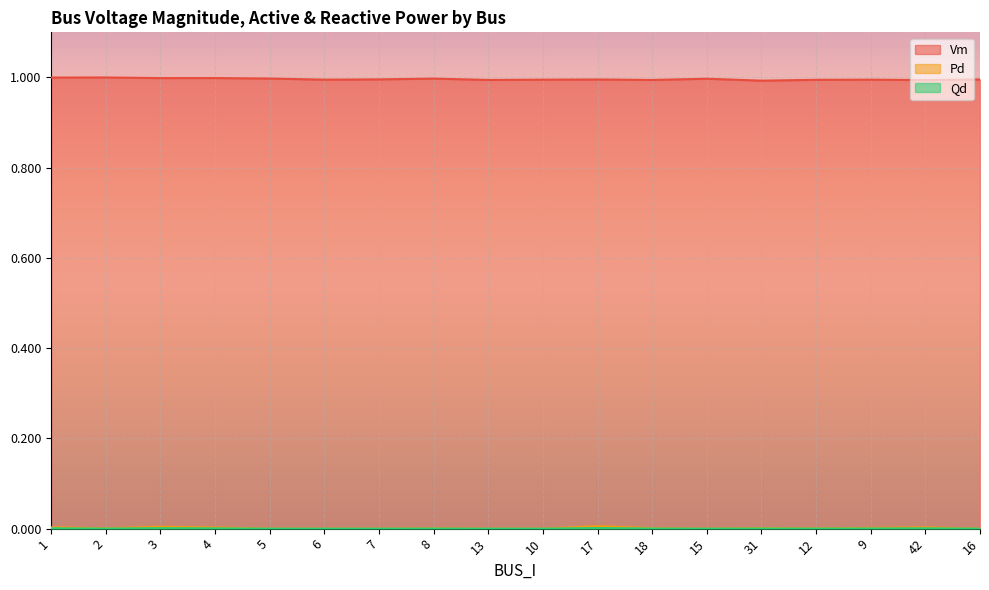

At 1, list the series in order from largest to smallest.

Vm, Pd, Qd